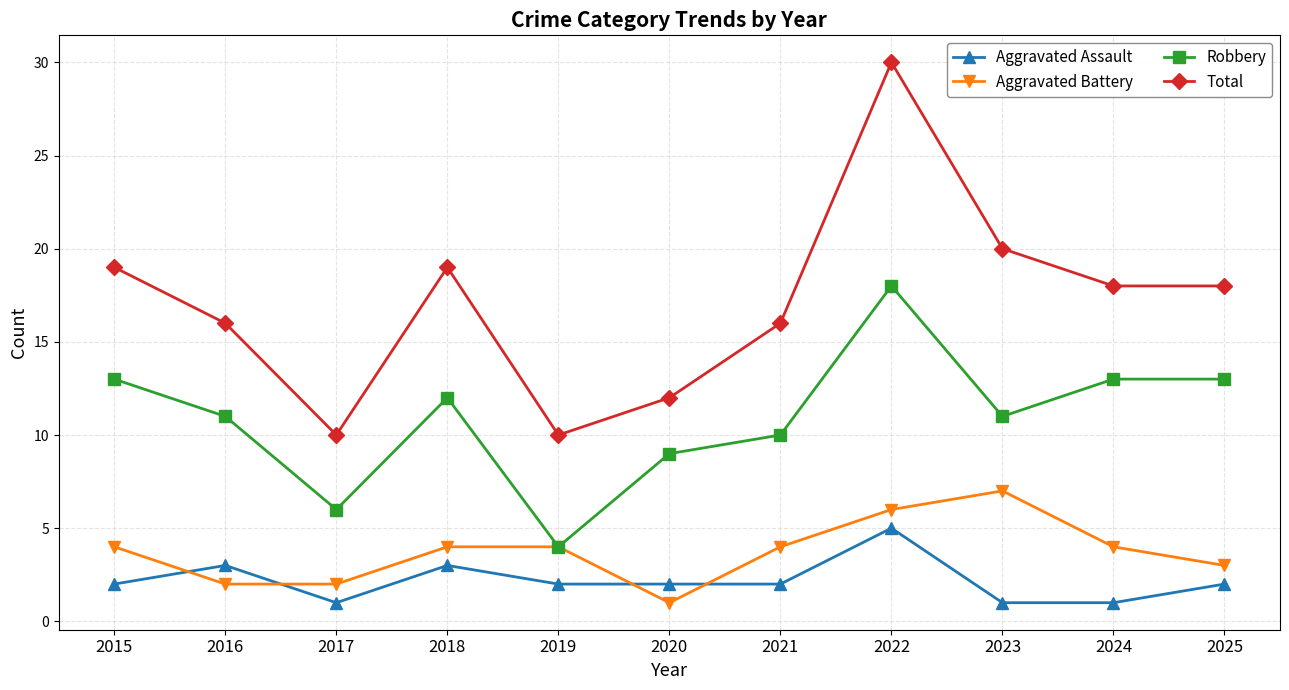

What are all the series names shown in the legend?

Aggravated Assault, Aggravated Battery, Robbery, Total